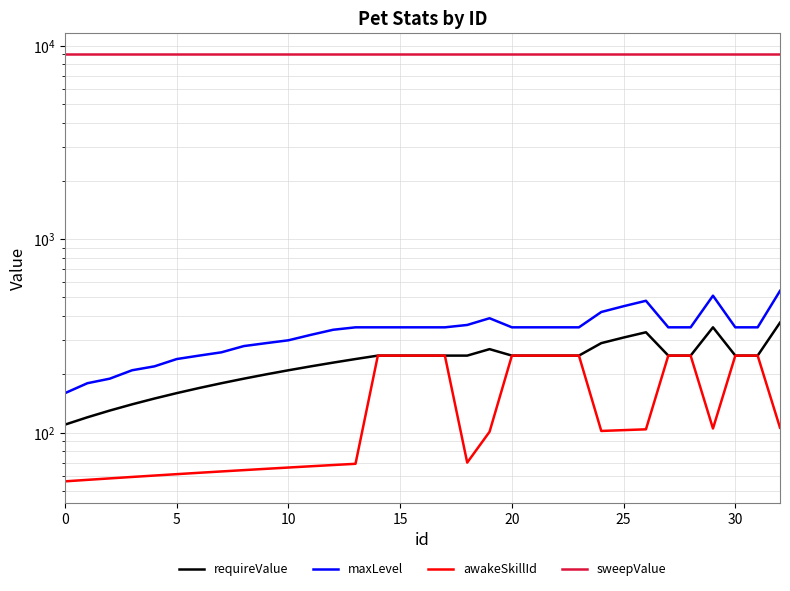

What is the difference between the highest and lowest values at 11?

8949